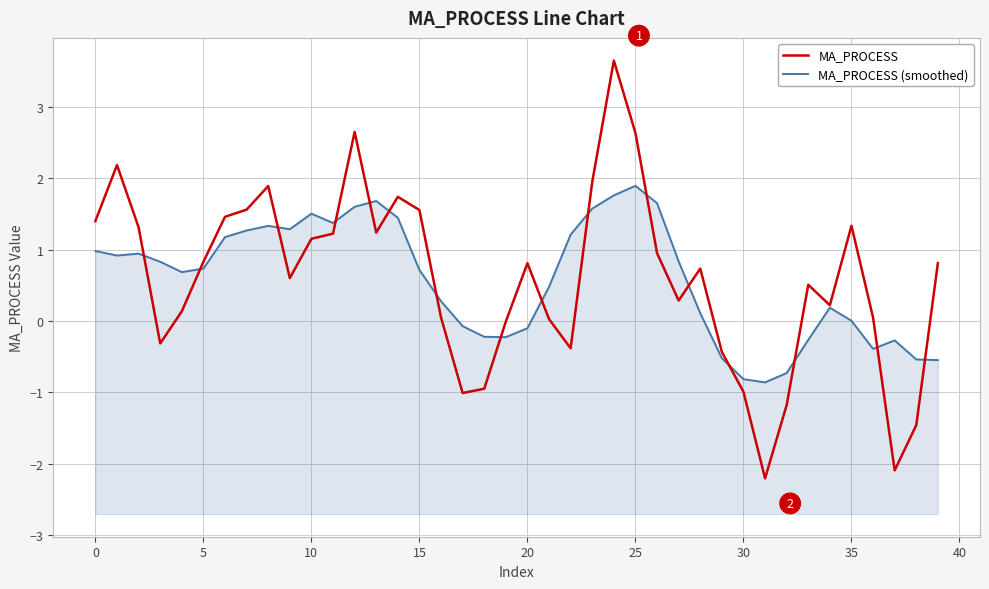

At which category is the sum across all series the highest?

24